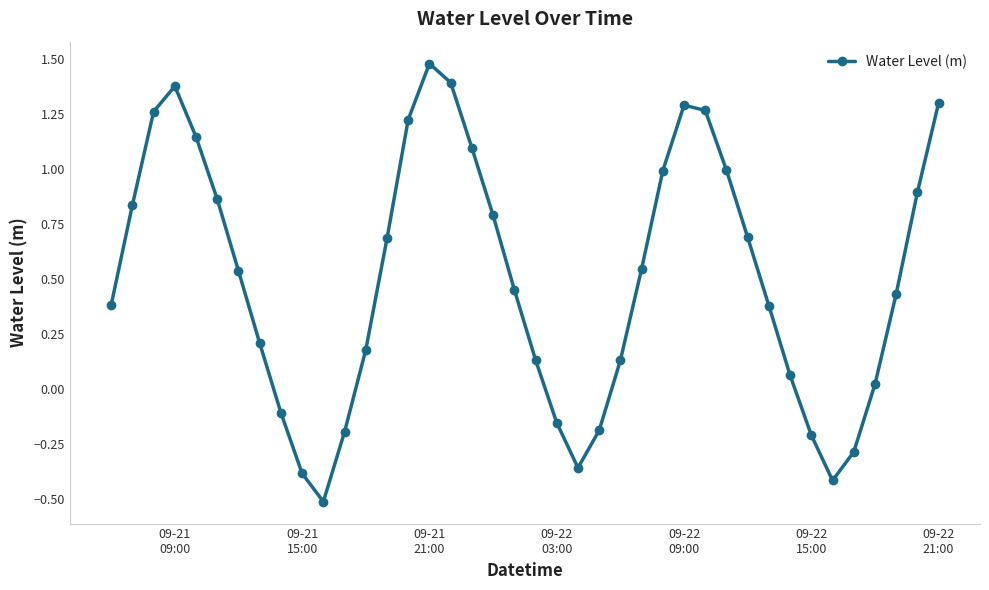

What is the sum of all values?

20.2